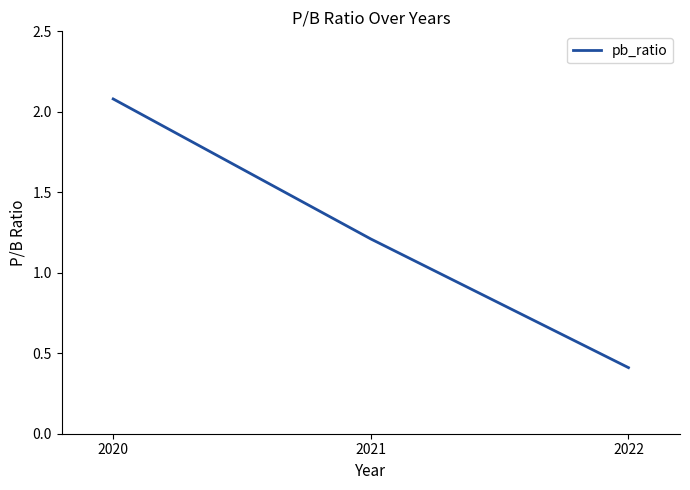

Read the value at 2022.

0.4